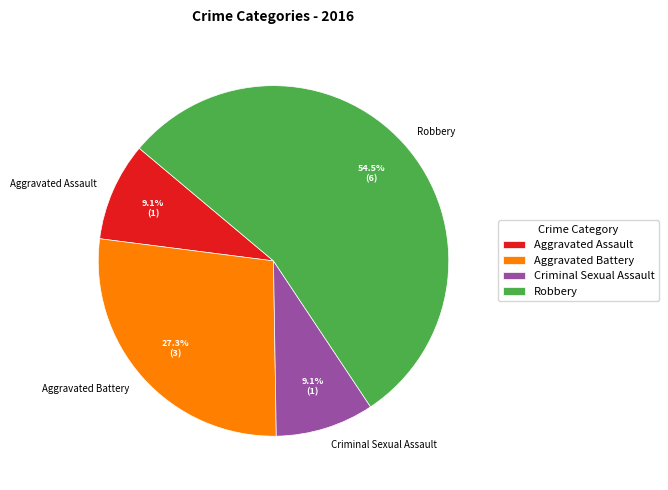

Combined, do Aggravated Assault and Aggravated Battery account for over 50%?

No